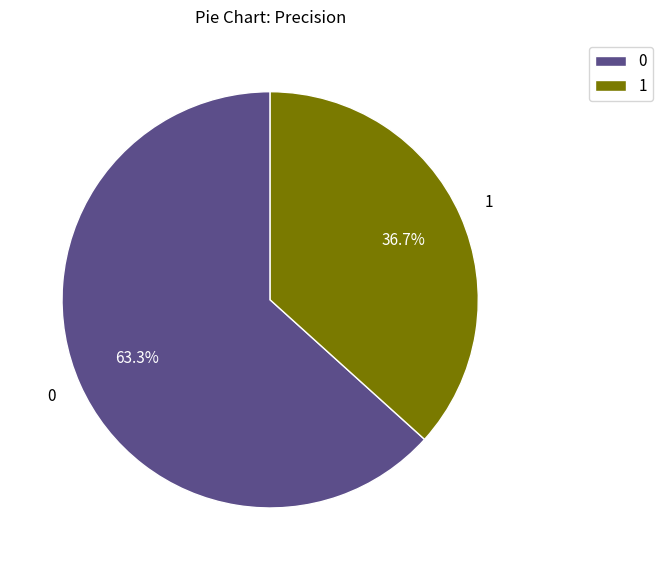

Count the number of slices in the pie.

2